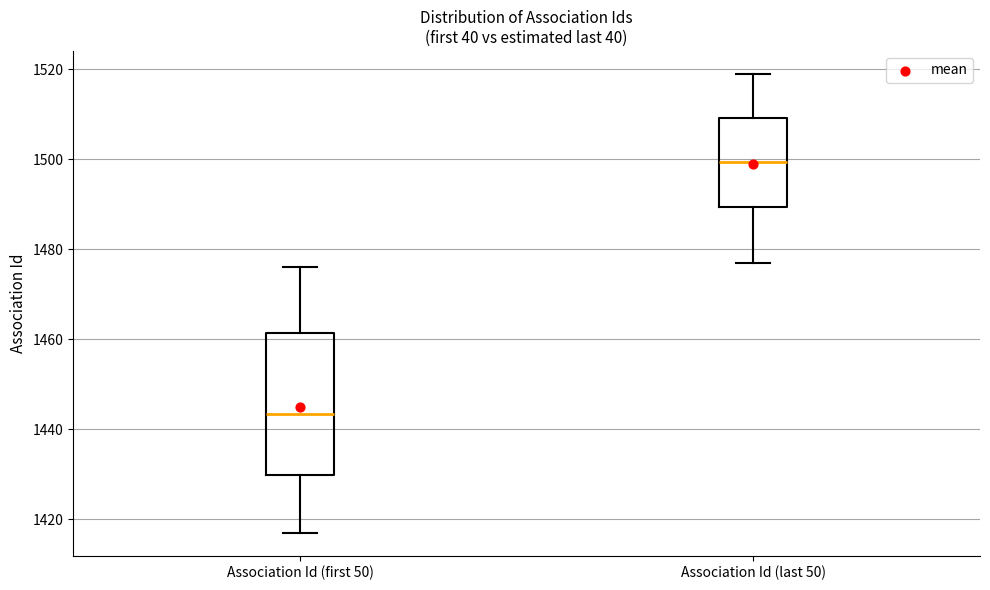

Reading left to right, read every box against the y-axis: the position of its median line, the range the box covers, and the ends of its whiskers. The values are not printed on the chart, so give them approximately, as read against the axis.

Association Id (first 50): median 1444, box 1430 to 1462, whiskers 1418 to 1476
Association Id (last 50): median 1500, box 1490 to 1510, whiskers 1478 to 1520